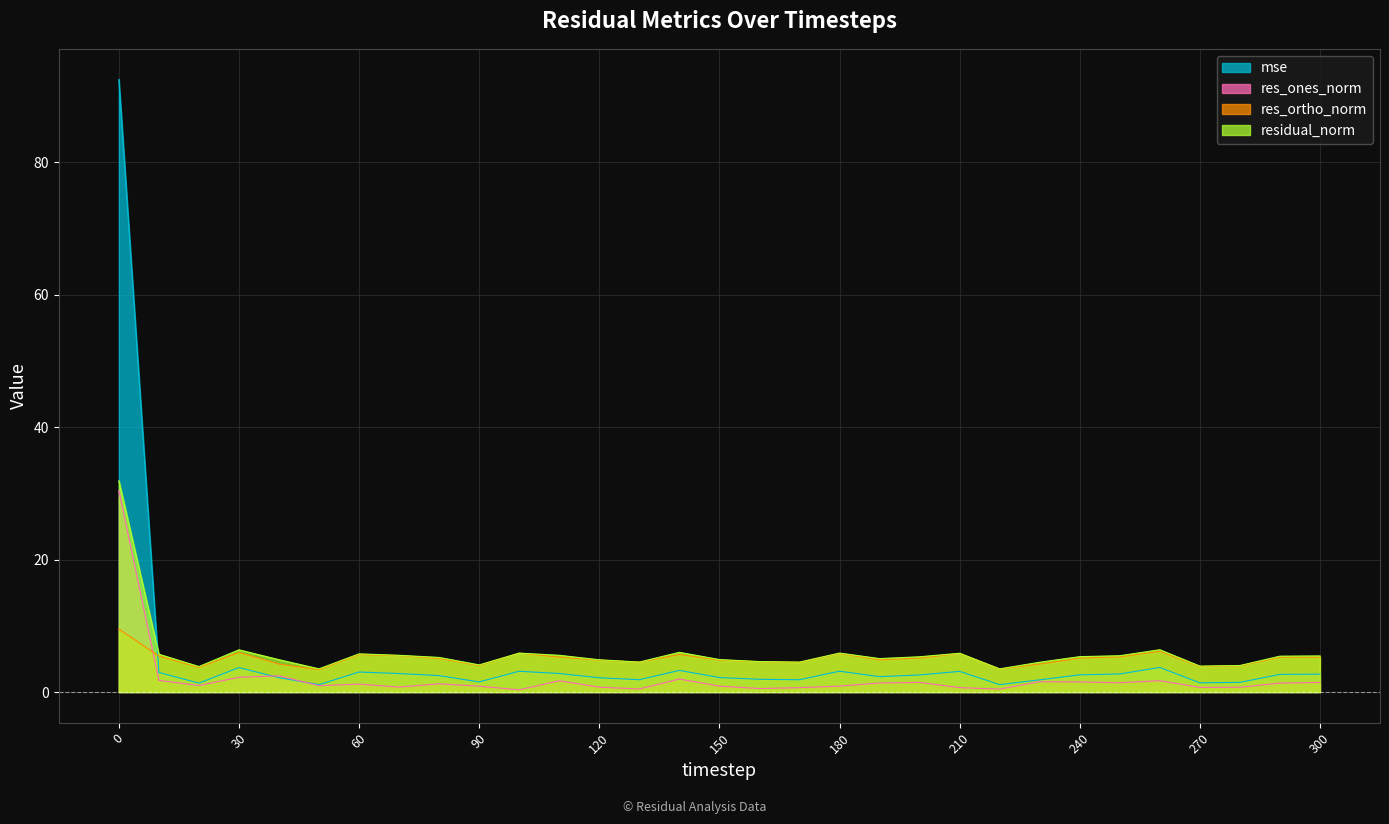

What is the sum of the res_ortho_norm values at 160 and 70?

10.1